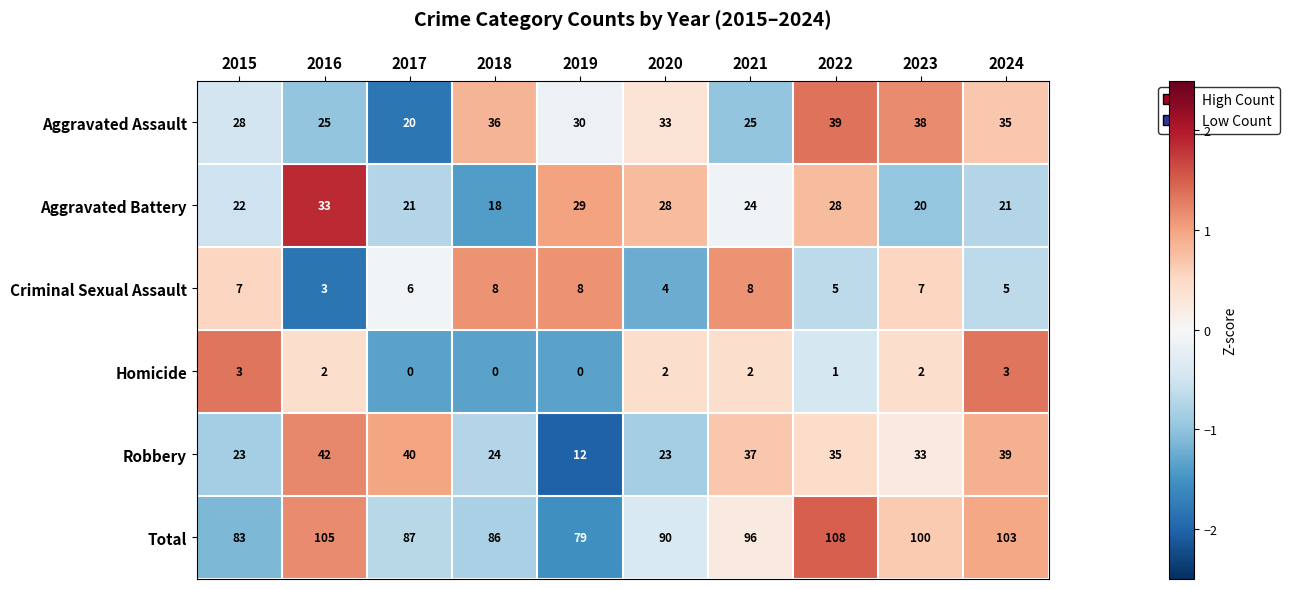

What is the total value across all series at 2022?

216